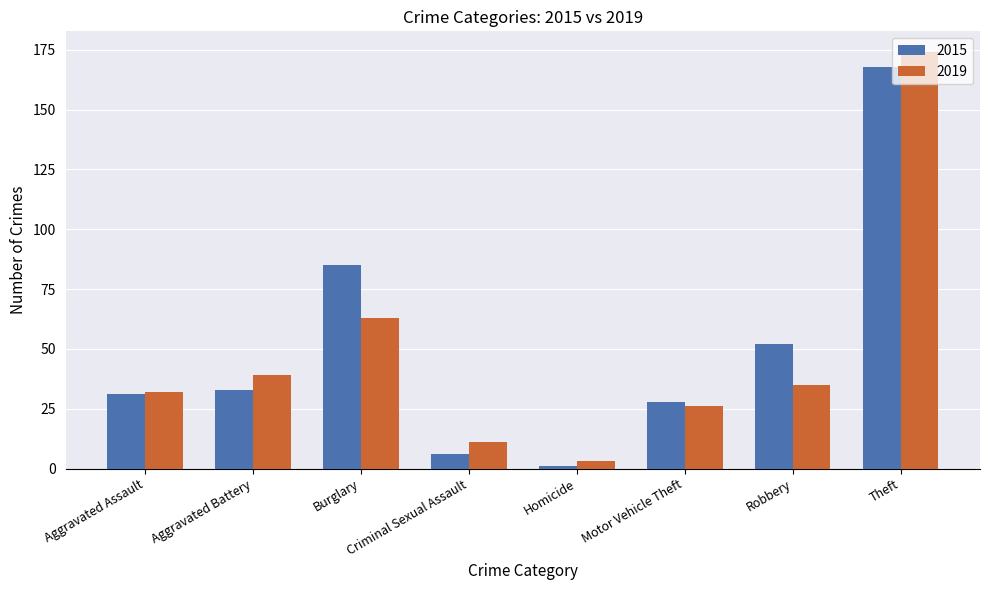

What are all the series names shown in the legend?

2015, 2019